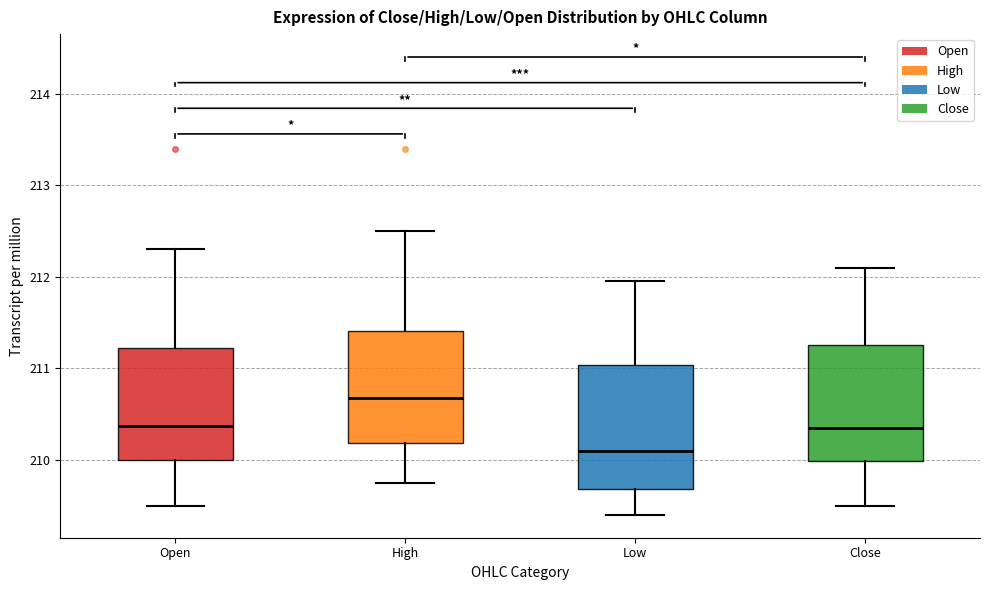

Reading left to right, transcribe this box plot: for each box, give where its median line is, the range the box spans, and where its two whiskers end, as read against the y-axis. The values are not printed on the chart, so give them approximately, as read against the axis.

Open: median 210.4, box 210.0 to 211.2, whiskers 209.5 to 212.3
High: median 210.7, box 210.2 to 211.4, whiskers 209.8 to 212.5
Low: median 210.1, box 209.7 to 211.0, whiskers 209.4 to 212.0
Close: median 210.4, box 210.0 to 211.3, whiskers 209.5 to 212.1